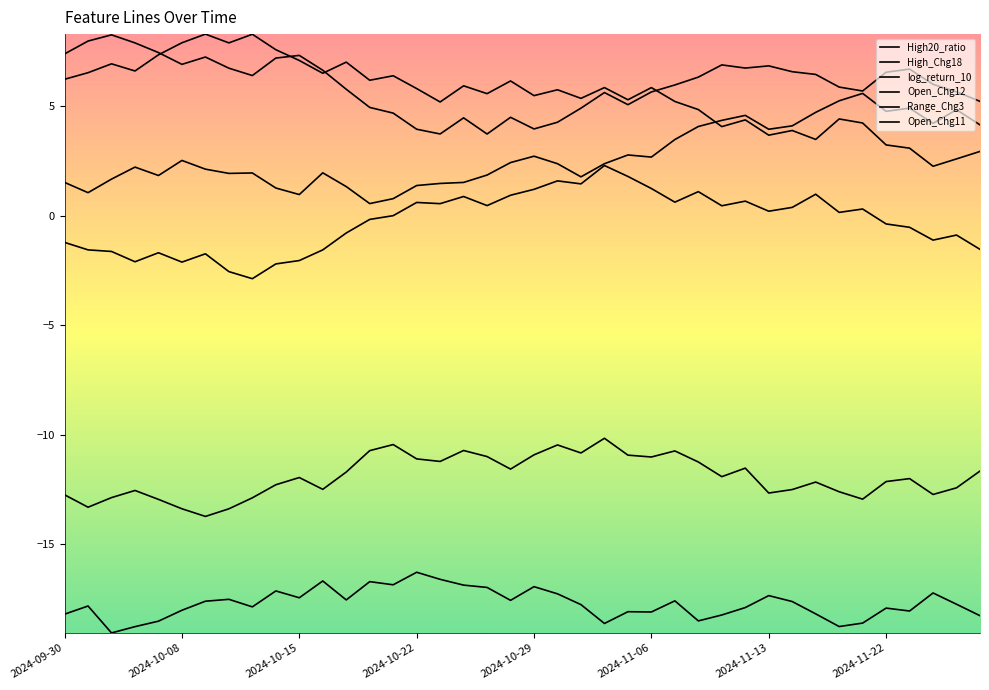

True or false: Range_Chg3 and Open_Chg11 cross at least once.

False